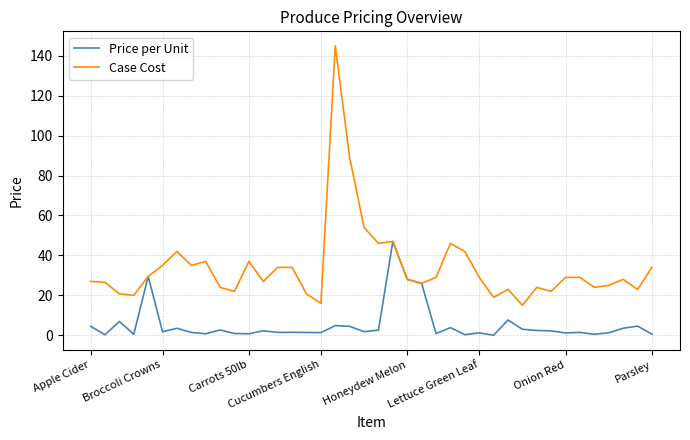

List the series in order of their overall mean, lowest first.

Price per Unit, Case Cost